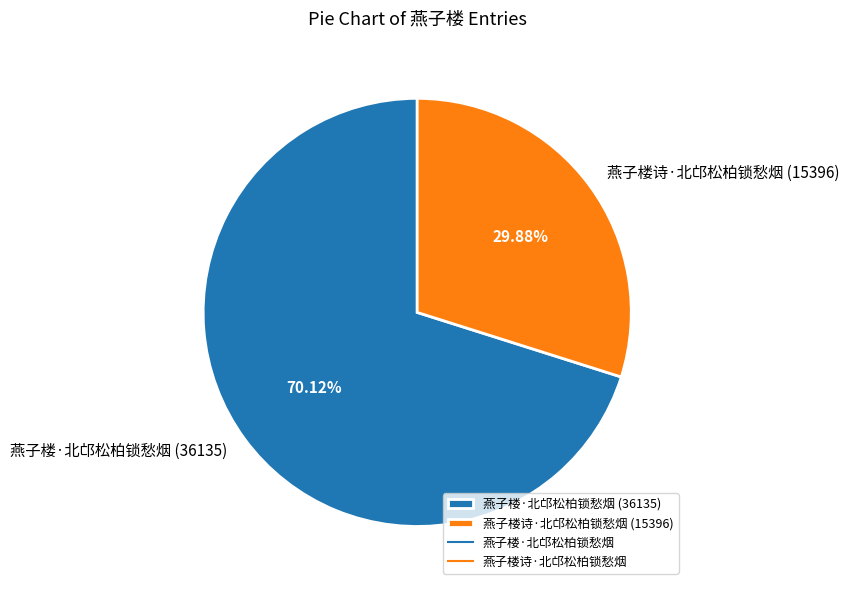

Approximately how many times larger is the value at 燕子楼·北邙松柏锁愁烟 compared to 燕子楼诗·北邙松柏锁愁烟?

2.3